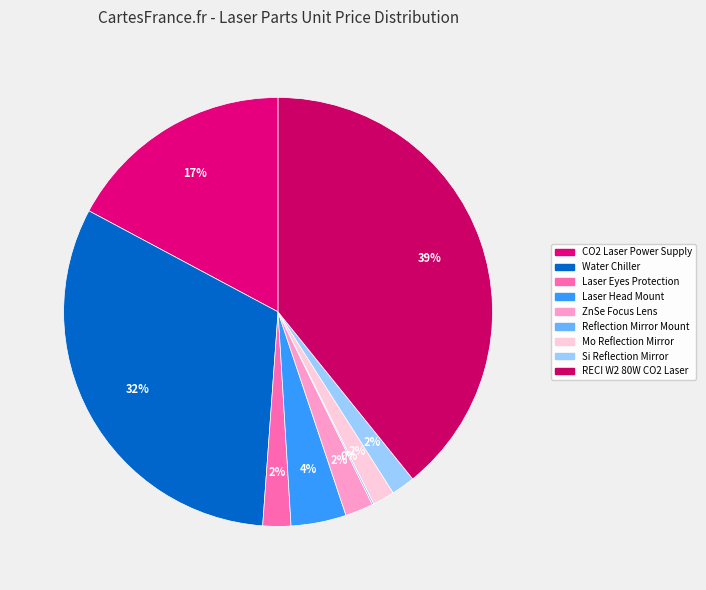

Between CO2 Laser Power Supply and Laser Head Mount, which is larger?

CO2 Laser Power Supply